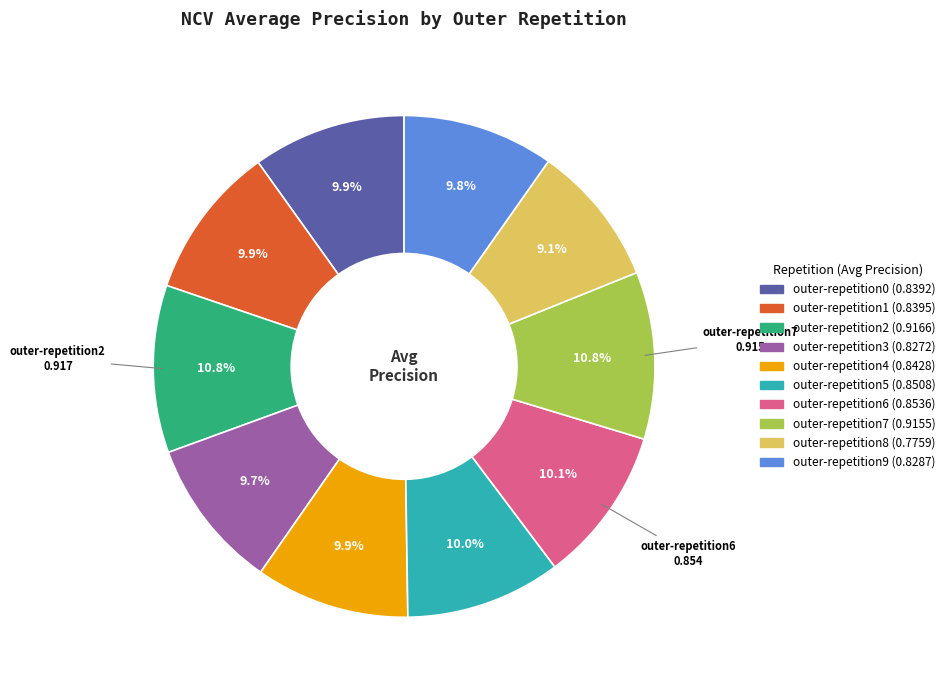

Does outer-repetition0 account for over 50% of the chart?

No